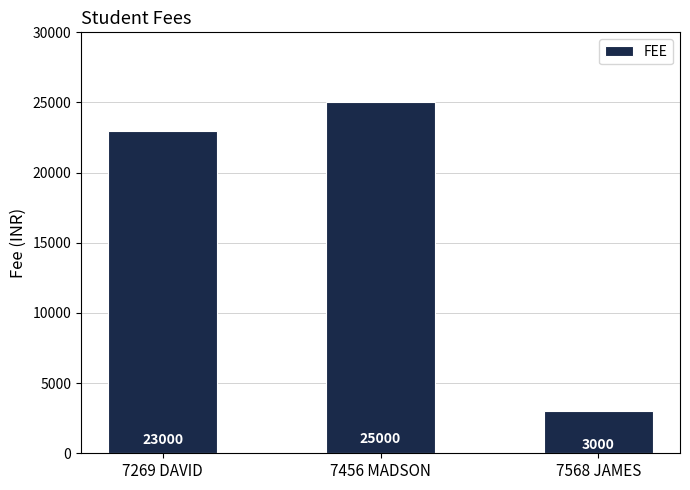

What is the difference between the values at 7269 DAVID and 7456 MADSON?

2000